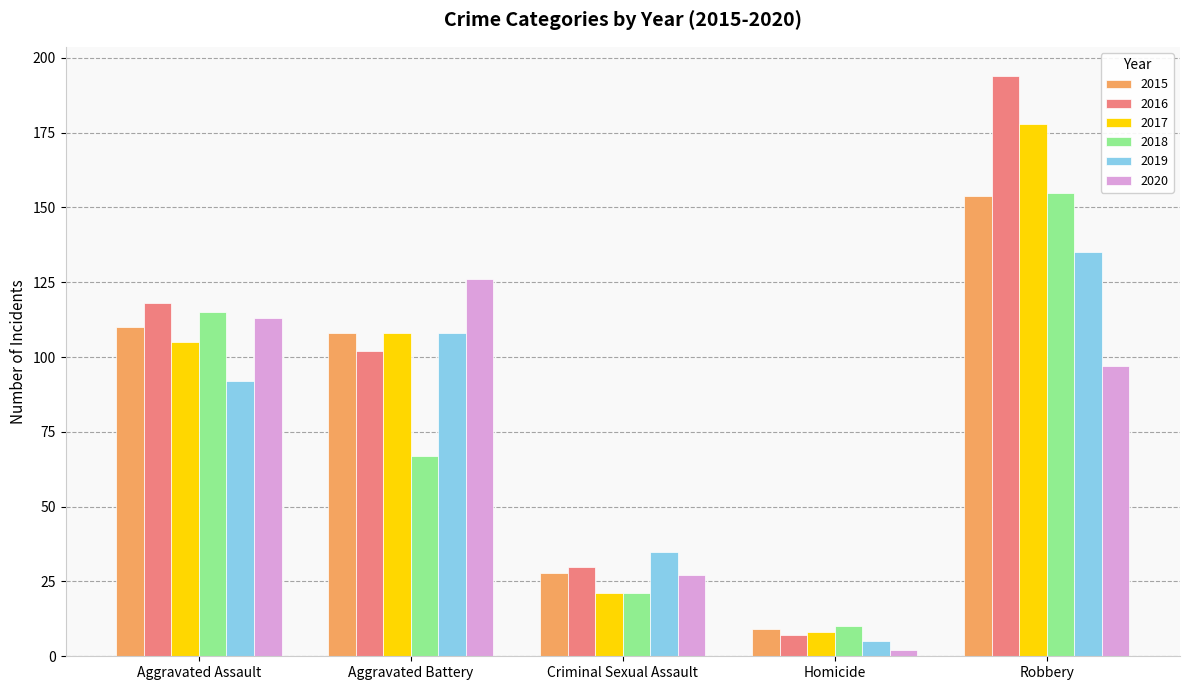

Reading left to right, list all the values displayed in this chart.

2015: Aggravated Assault=110	Aggravated Battery=108	Criminal Sexual Assault=28	Homicide=9	Robbery=154
2016: Aggravated Assault=118	Aggravated Battery=102	Criminal Sexual Assault=30	Homicide=7	Robbery=194
2017: Aggravated Assault=105	Aggravated Battery=108	Criminal Sexual Assault=21	Homicide=8	Robbery=178
2018: Aggravated Assault=115	Aggravated Battery=67	Criminal Sexual Assault=21	Homicide=10	Robbery=155
2019: Aggravated Assault=92	Aggravated Battery=108	Criminal Sexual Assault=35	Homicide=5	Robbery=135
2020: Aggravated Assault=113	Aggravated Battery=126	Criminal Sexual Assault=27	Homicide=2	Robbery=97